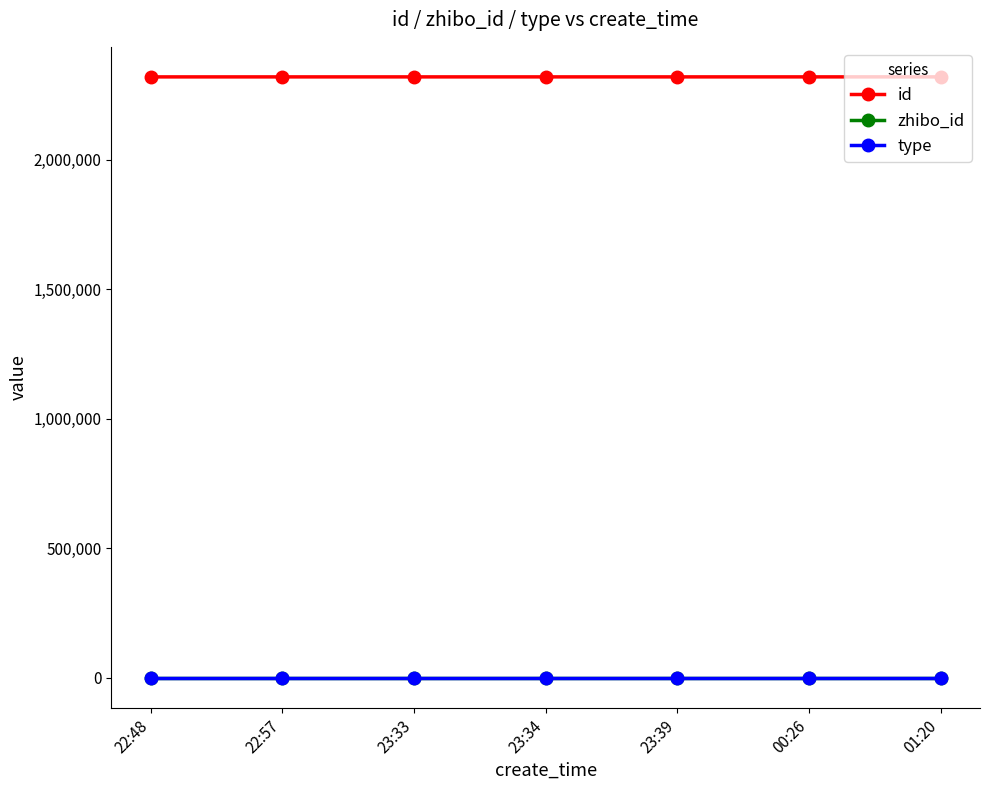

What value does the zhibo_id series have at 23:39?

152